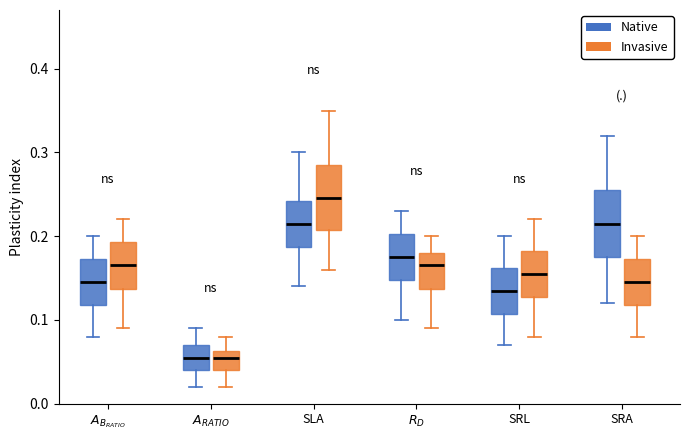

Which box's median line is the highest?

SLA (Invasive)